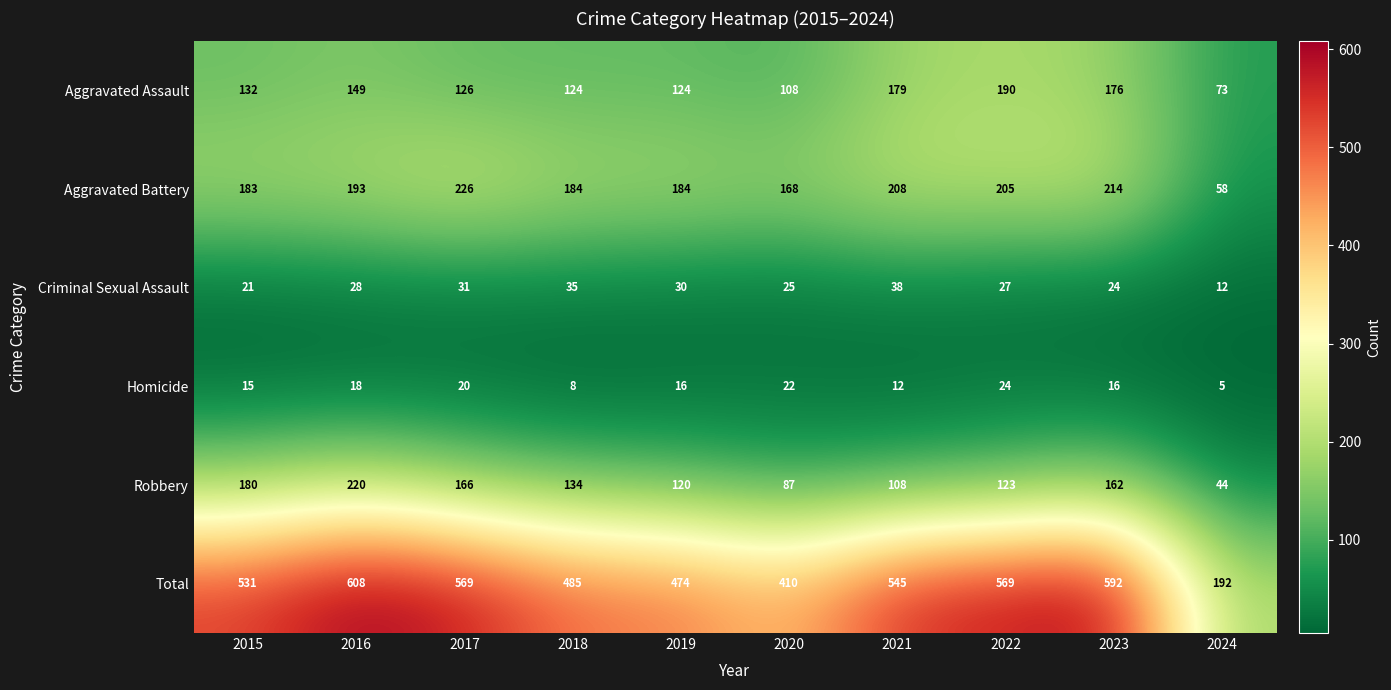

Between 2019 and 2020, which series saw the biggest shift?

Total